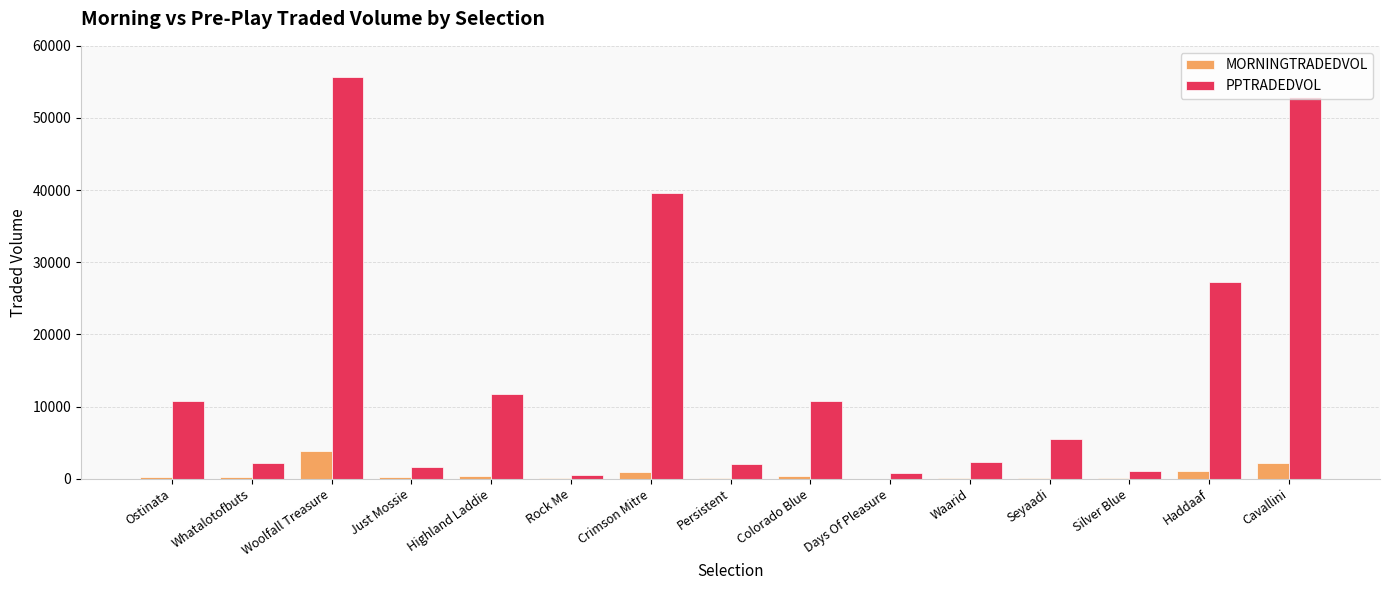

Which series has the largest total across all categories?

PPTRADEDVOL